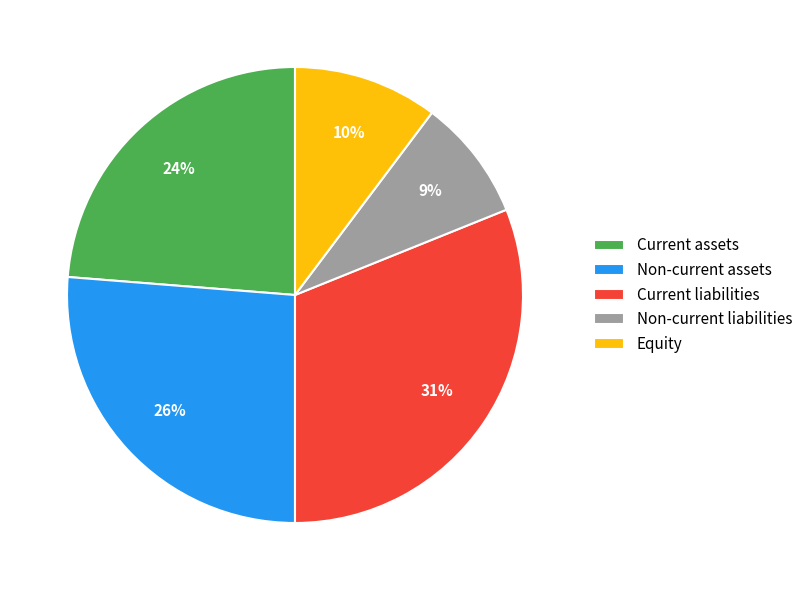

Count the number of slices in the pie.

5